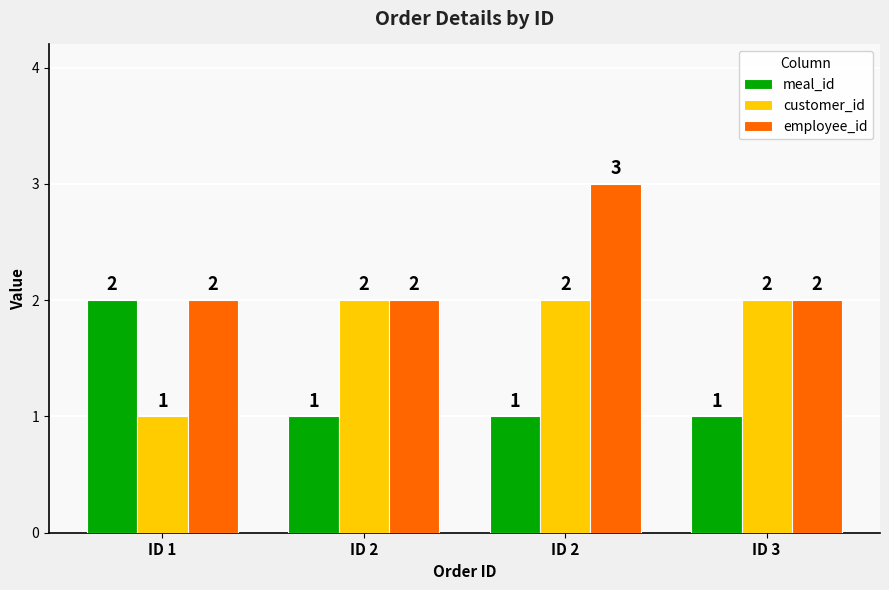

Between ID 2 and ID 3, which series saw the biggest shift?

meal_id